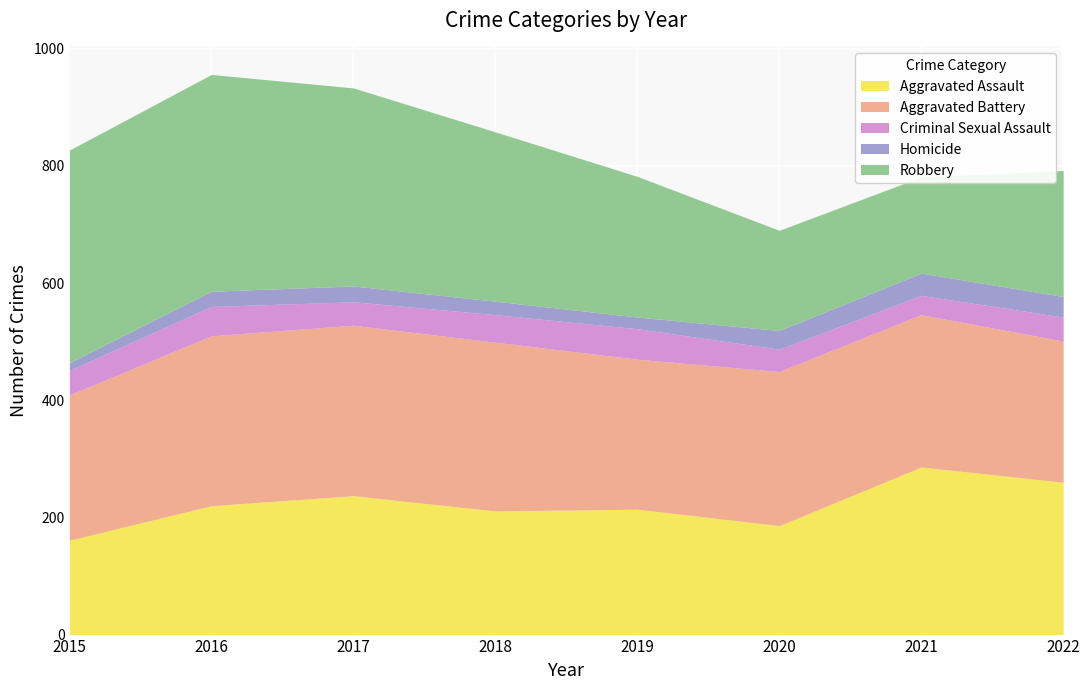

Count the number of categories in the chart.

8